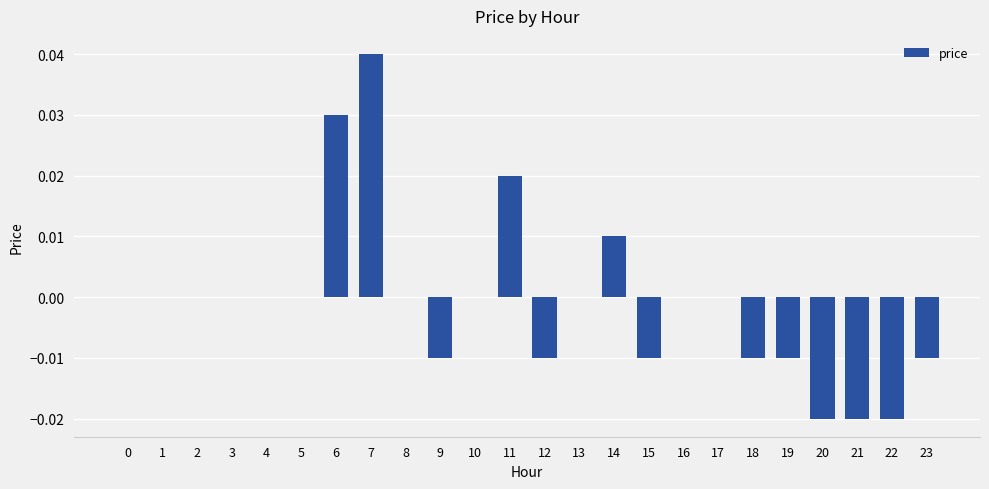

Which label corresponds to the largest value in the chart?

7